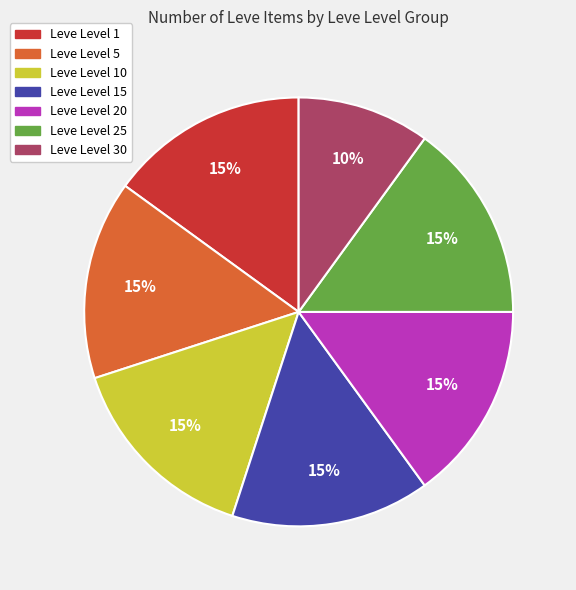

Is there a majority slice in this chart?

No